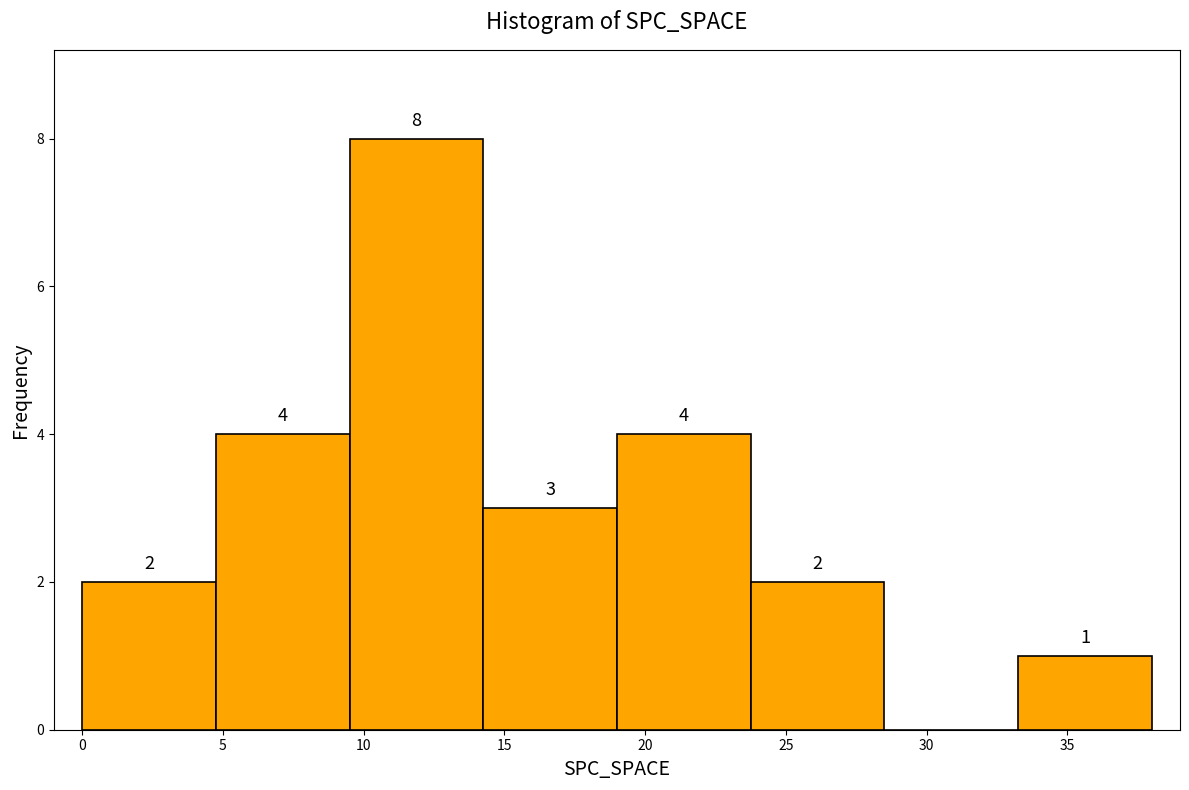

Over which range of the x-axis is the bar tallest?

9.50 to 14.25